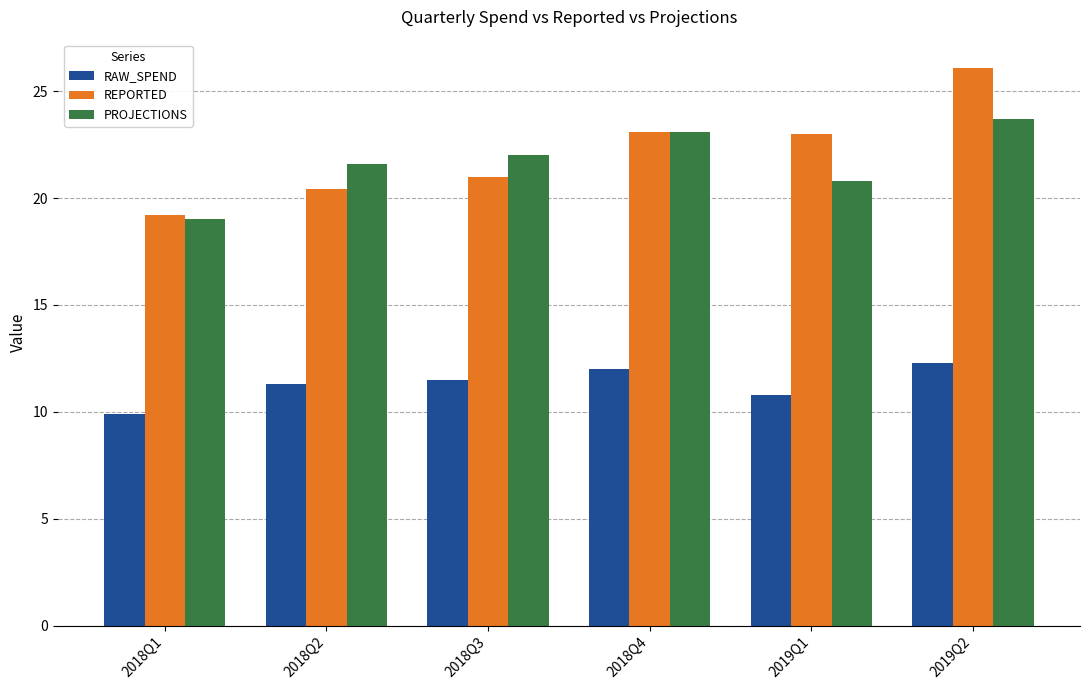

At which category is the sum across all series the highest?

2019Q2